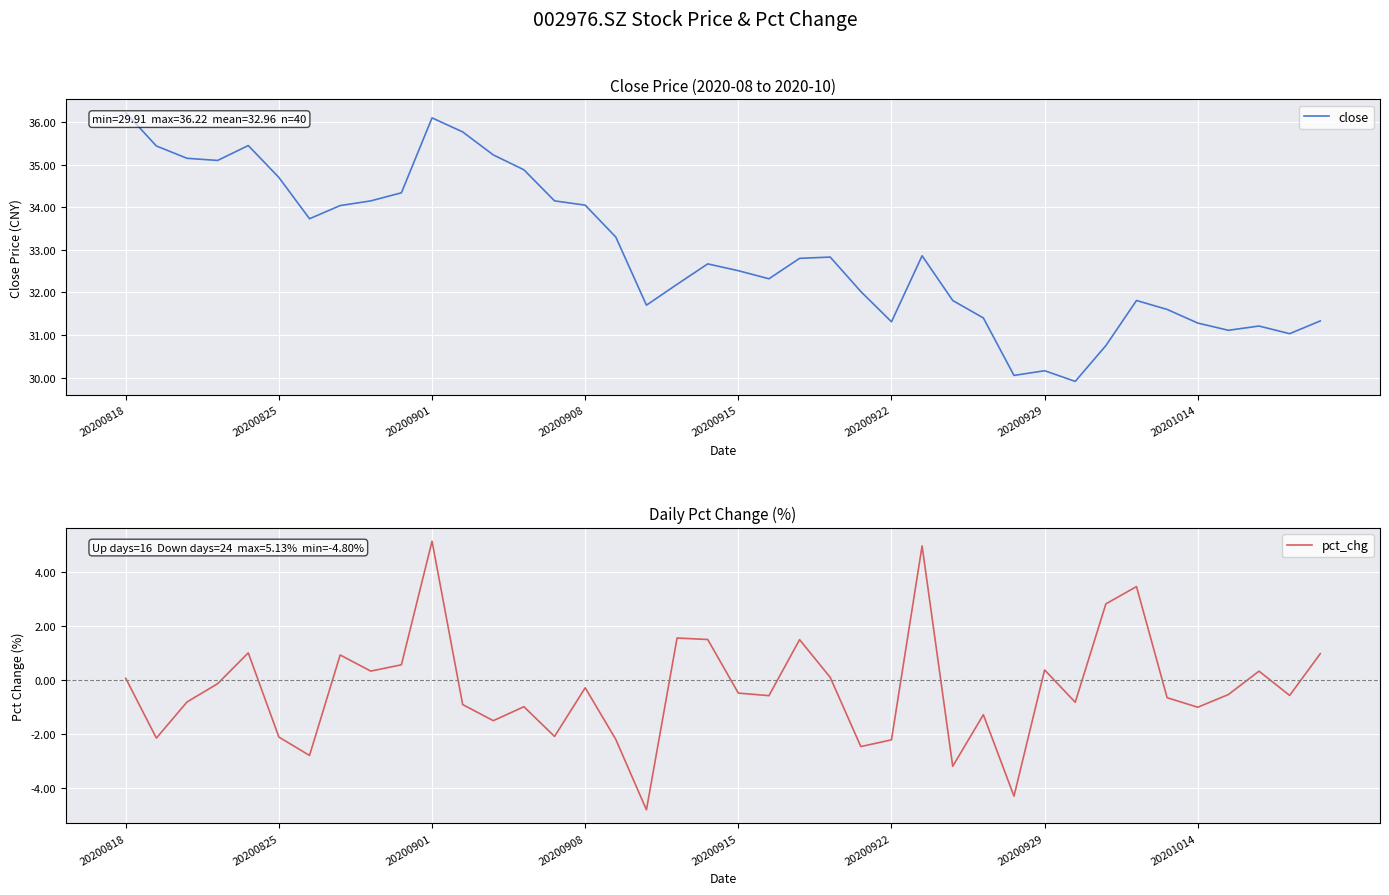

True or false: pct_chg and close cross at least once.

False